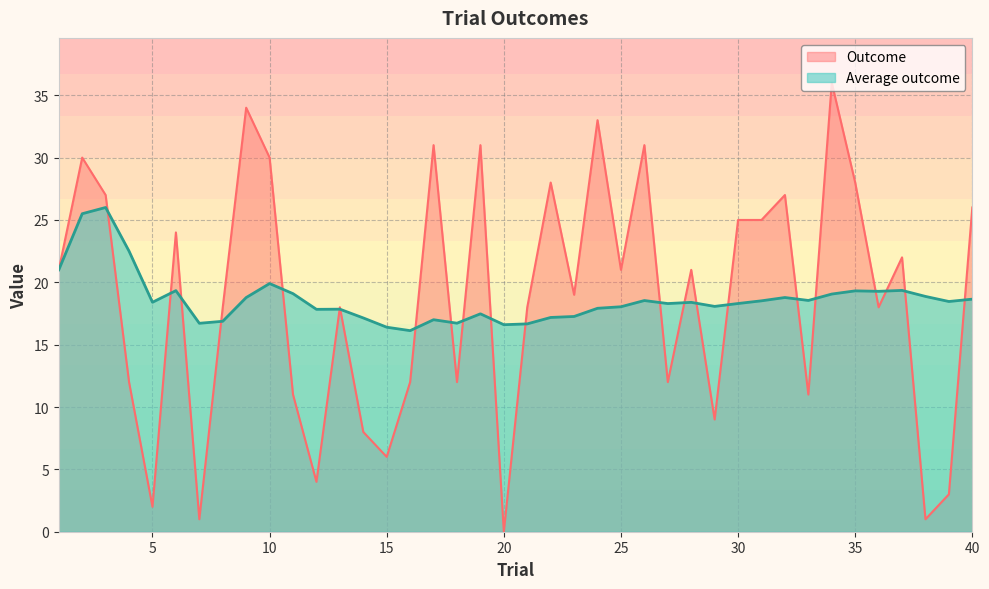

How many times do Average outcome and Outcome cross each other?

22